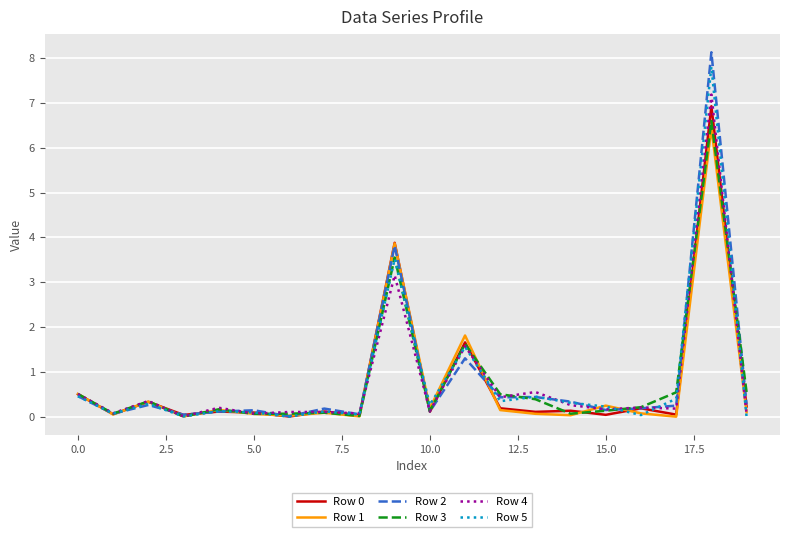

What is the highest value of the Row 2 series?

8.1